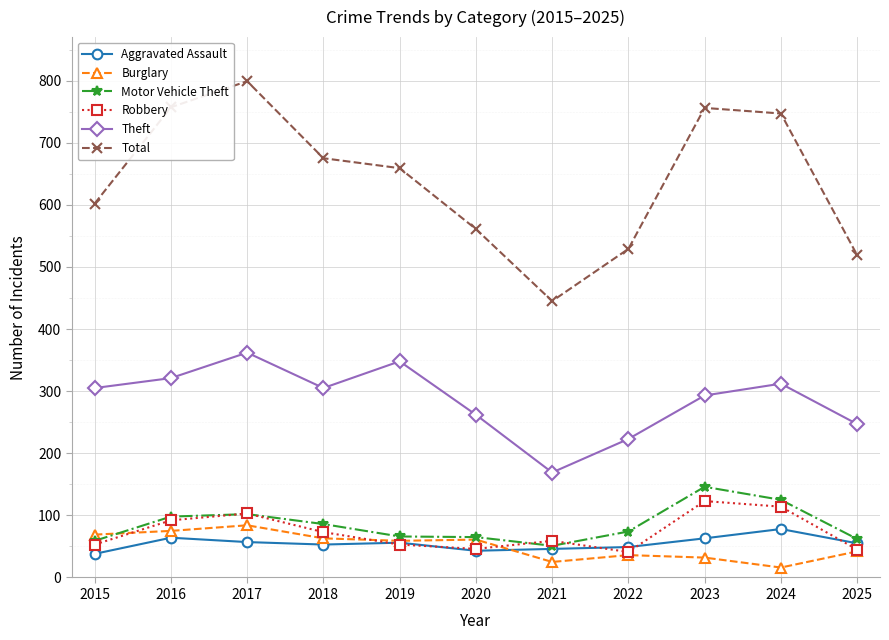

At which label does Motor Vehicle Theft first exceed 74?

2016